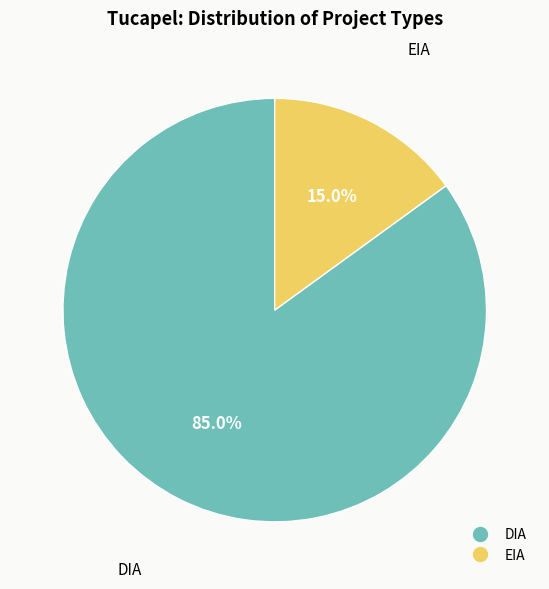

What is the total percentage of DIA and EIA?

100.0%